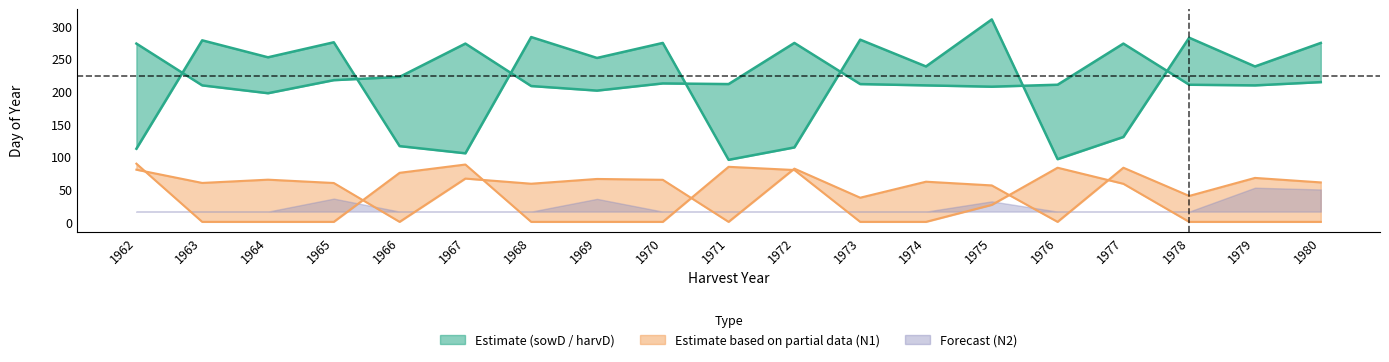

How many values in the sowD series exceed 251?

9